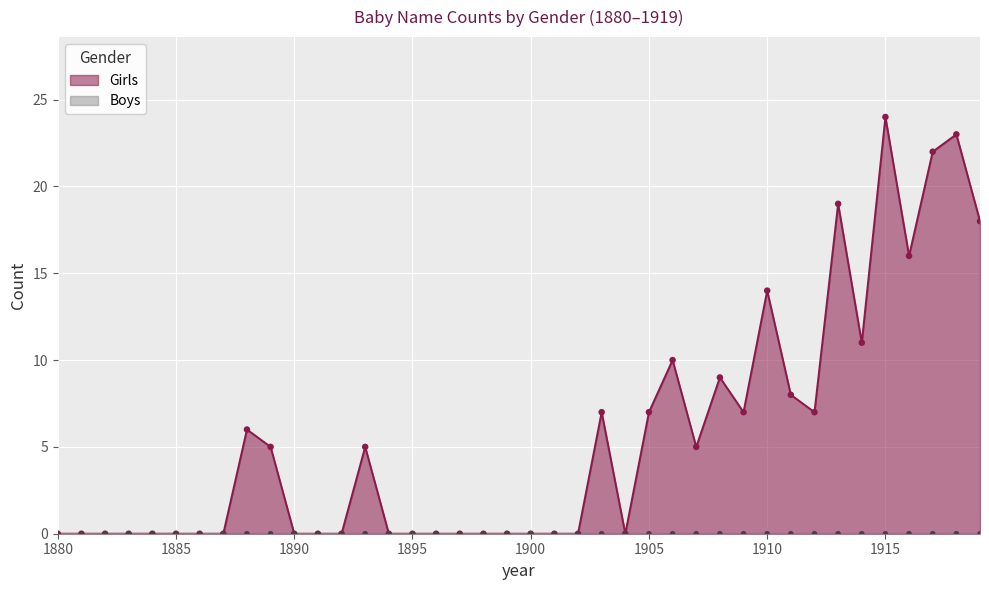

Between 1912 and 1906, which is larger?

1906